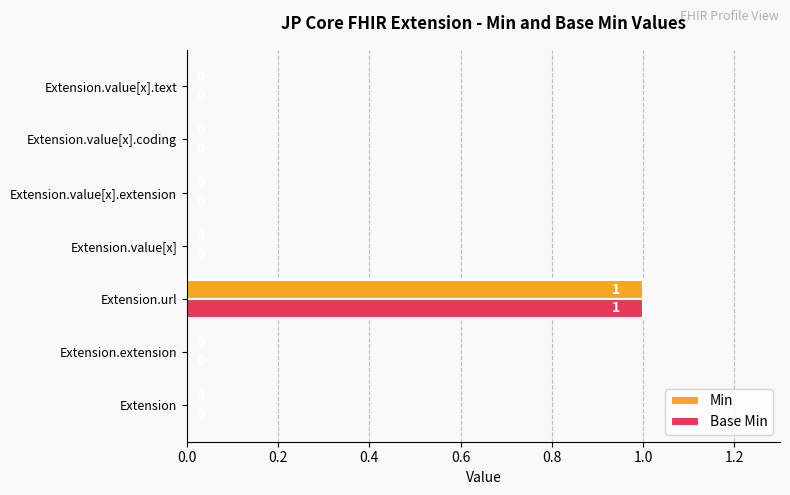

How many Base Min values are between 0 and 1?

7